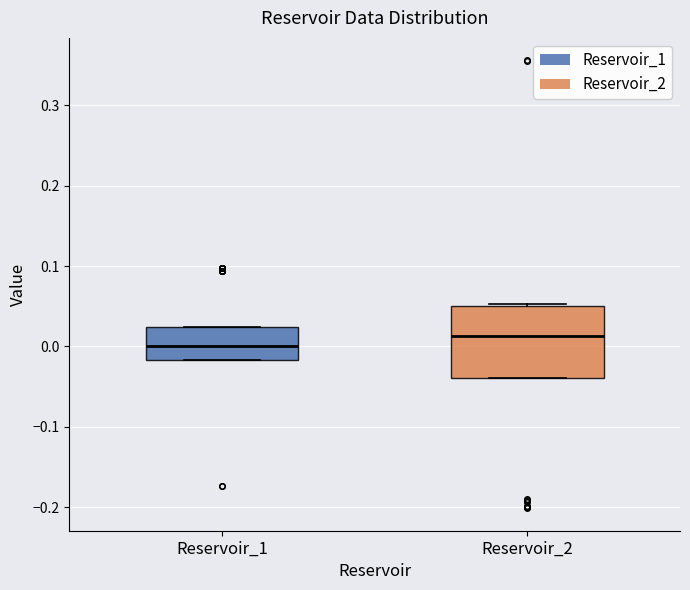

Where is the lower edge of the box for Reservoir_2 on the y-axis? The values are not printed on the chart, so give them approximately, as read against the axis.

-0.04